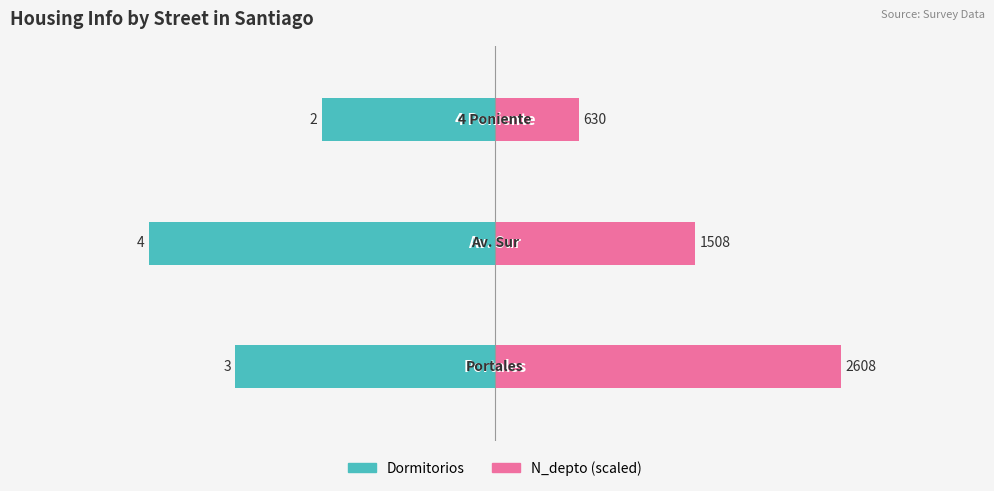

Between 0 and 1, which series saw the biggest shift?

N_depto (scaled)